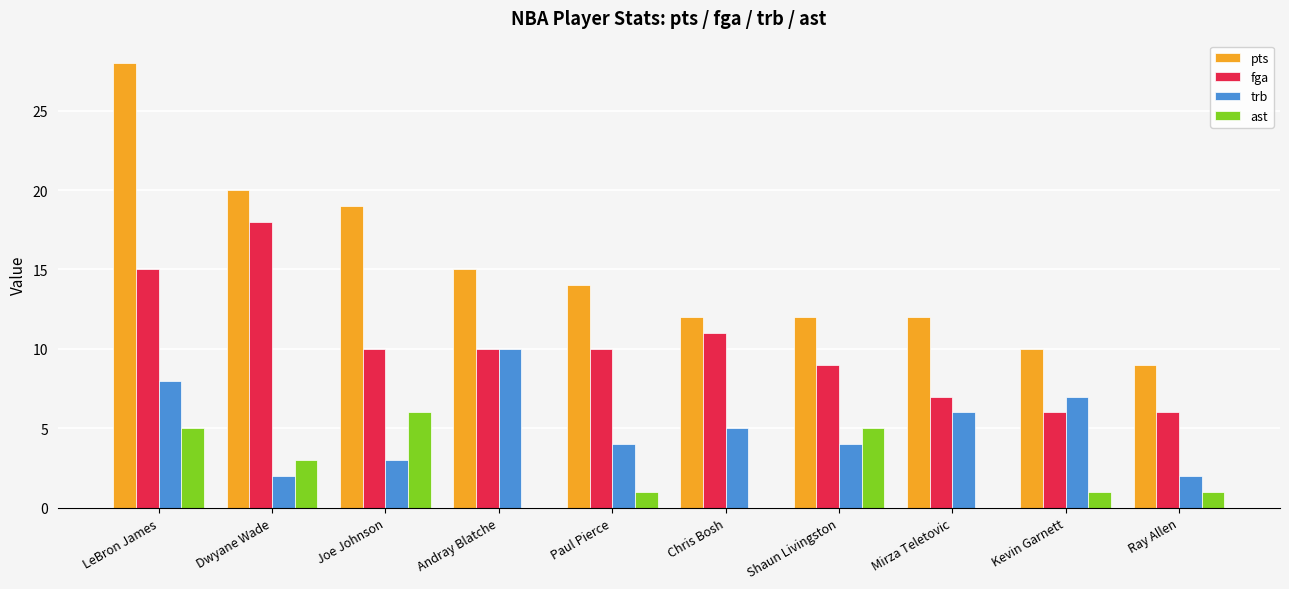

Which category has the highest value across all series?

LeBron James